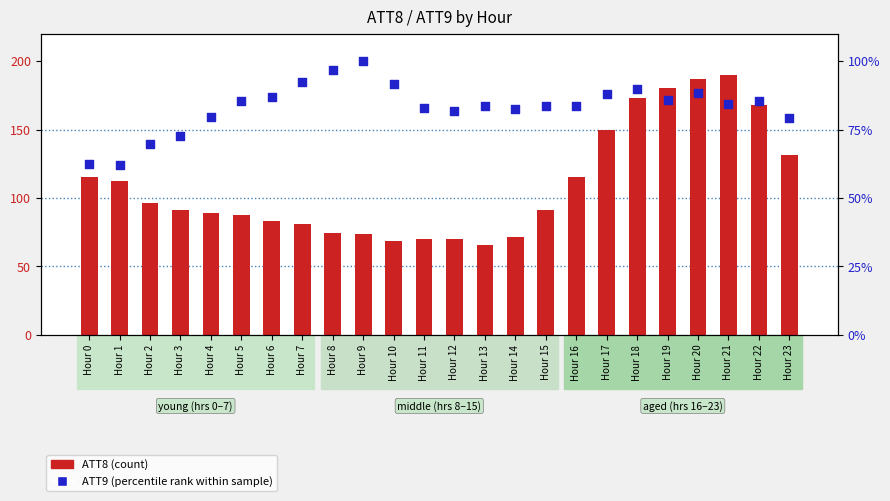

At which category is the sum across all series the highest?

Hour 20